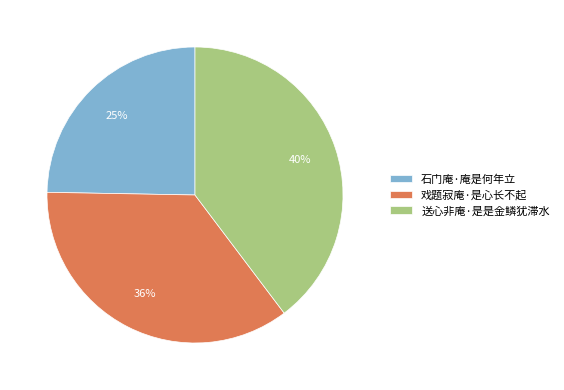

What percentage is the 送心非庵·是是金鳞犹滞水 slice, to the nearest percent?

40%